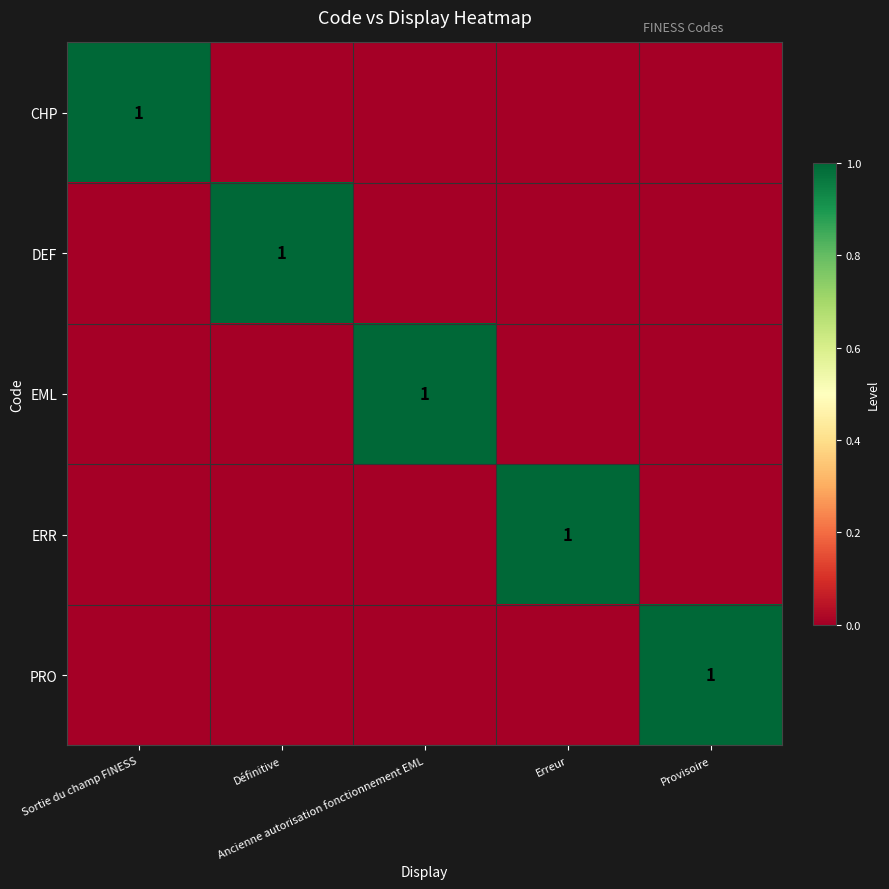

Is the value of ERR at Ancienne autorisation fonctionnement EML greater than the value of PRO at Définitive?

No